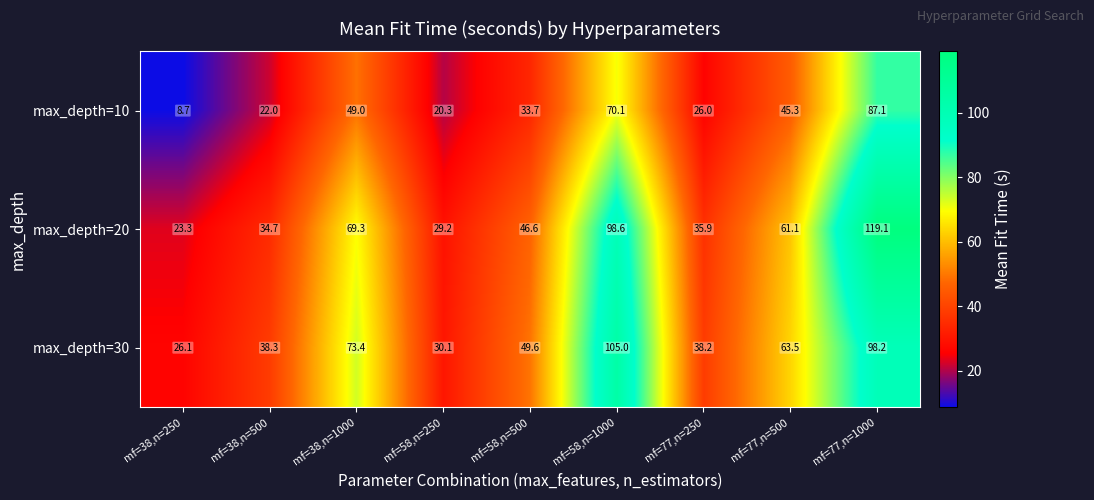

What is the difference between the second highest and minimum values in the max_depth=10 series?

61.4